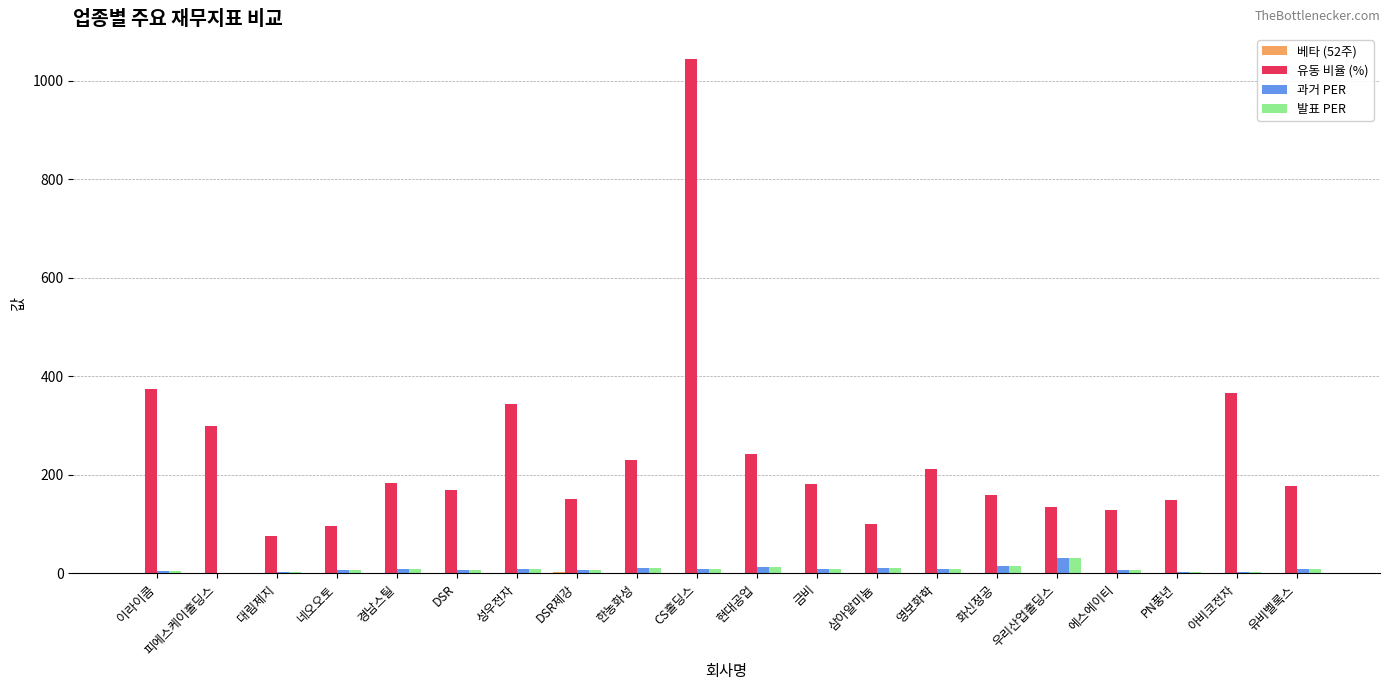

At which category is the sum across all series the highest?

CS홀딩스